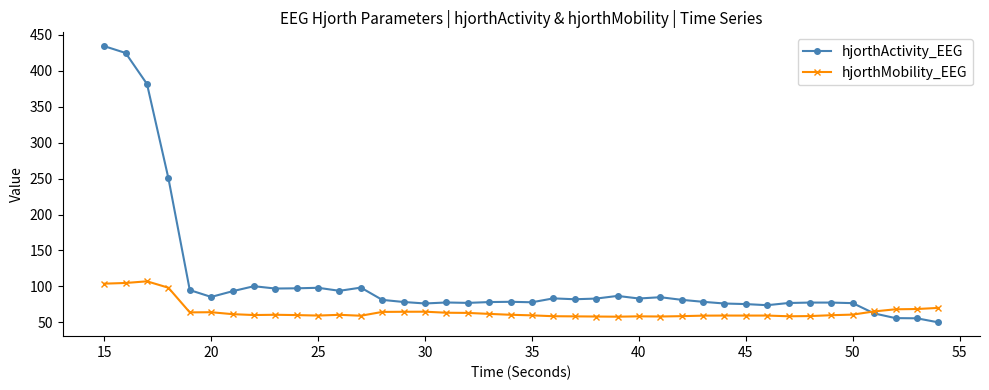

What is the value of the hjorthMobility_EEG point at the 7th from the left?

61.3